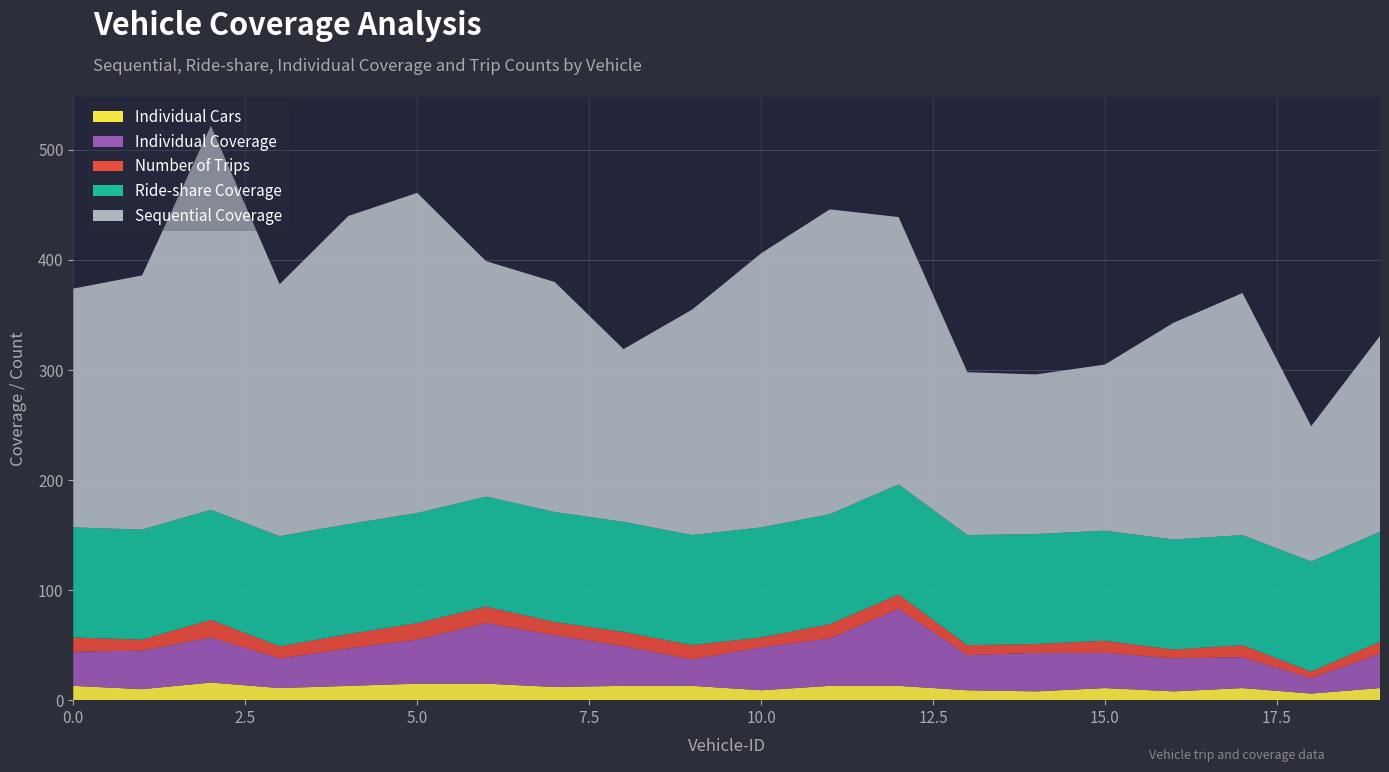

Reading right to left, transcribe all the data shown in this chart.

Individual Cars: 19=11	18=6	17=11	16=8	15=11	14=8	13=9	12=13	11=13	10=9	9=13	8=13	7=12	6=15	5=15	4=13	3=11	2=16	1=10	0=13
Individual Coverage: 19=31	18=14	17=28	16=30	15=32	14=35	13=32	12=70	11=43	10=39	9=24	8=36	7=47	6=55	5=40	4=34	3=27	2=41	1=35	0=31
Number of Trips: 19=11	18=6	17=11	16=8	15=11	14=8	13=9	12=13	11=13	10=9	9=13	8=13	7=12	6=15	5=15	4=13	3=11	2=16	1=10	0=13
Ride-share Coverage: 19=100	18=100	17=100	16=100	15=100	14=100	13=100	12=100	11=100	10=100	9=100	8=100	7=100	6=100	5=100	4=100	3=100	2=100	1=100	0=100
Sequential Coverage: 19=178	18=123	17=220	16=197	15=151	14=145	13=148	12=243	11=277	10=249	9=205	8=157	7=209	6=214	5=291	4=280	3=229	2=349	1=231	0=217